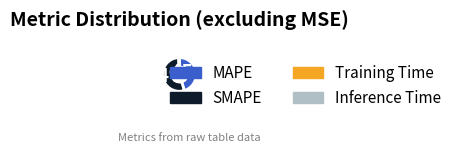

Which category has the biggest portion of the pie?

SMAPE